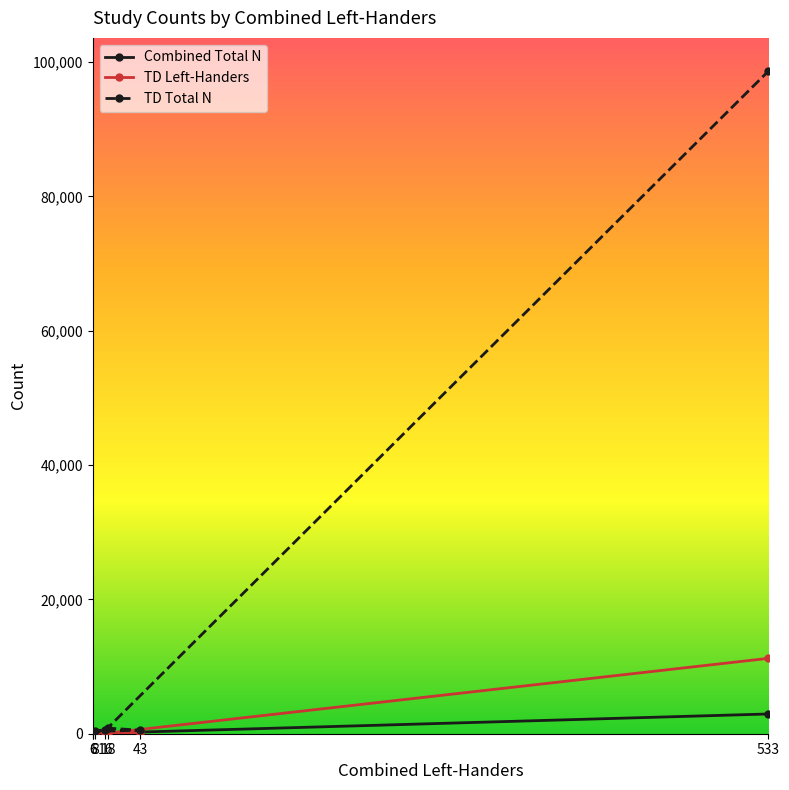

True or false: TD Left-Handers has a value of 88 at 18.

True